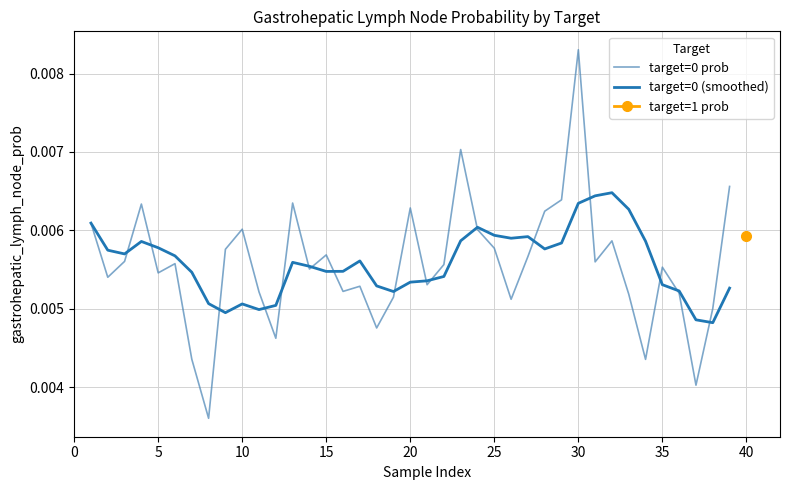

Count the target=0 prob values in the range 0 to 1.

39